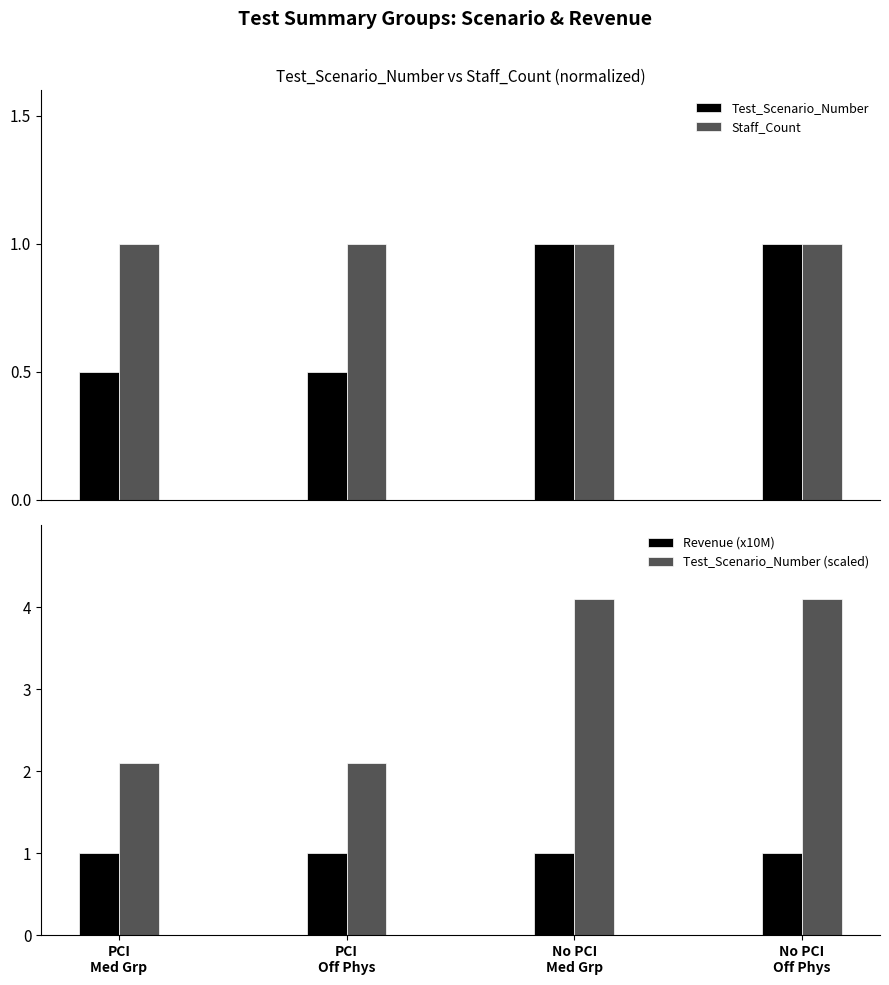

What is the sum of all Revenue (x10M) values?

4.0